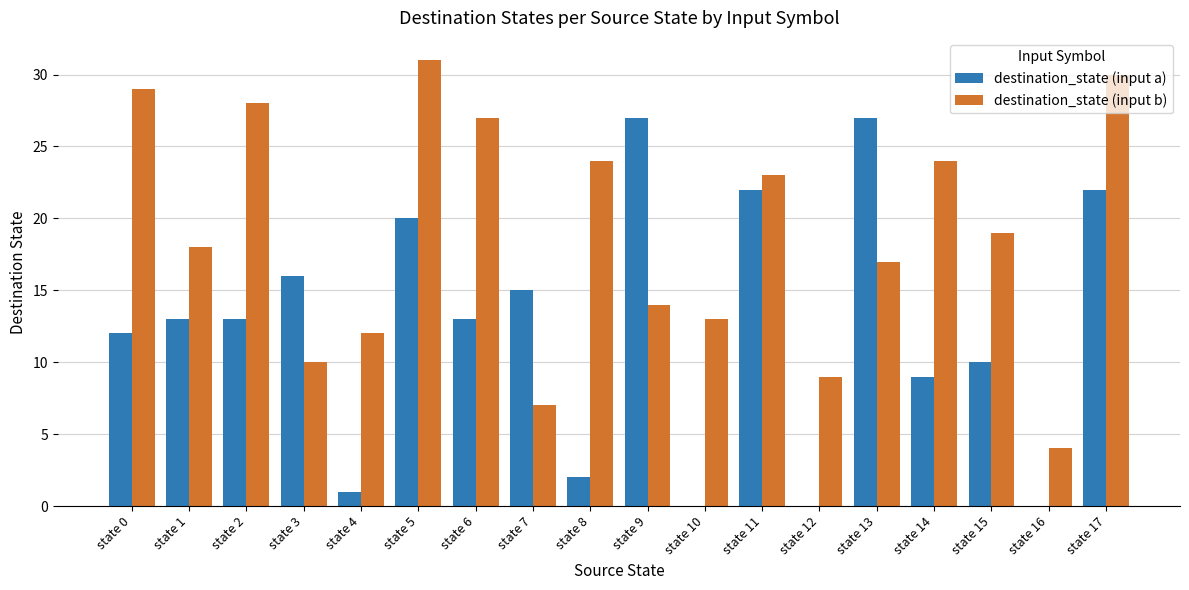

What is the greatest value displayed?

31